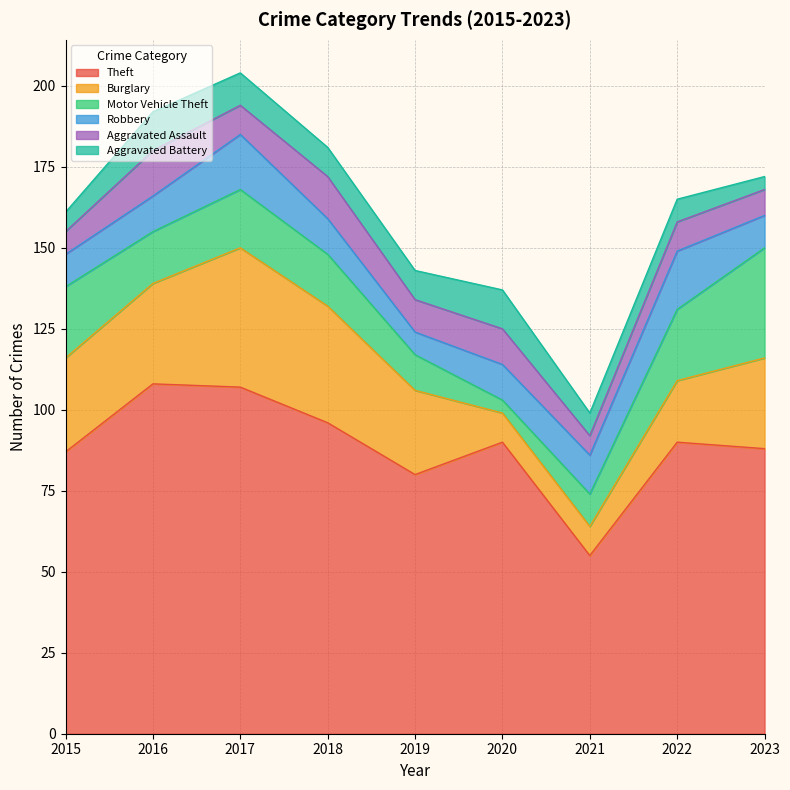

Reading left to right, what are all the values shown in this chart?

Theft: 2015=87	2016=108	2017=107	2018=96	2019=80	2020=90	2021=55	2022=90	2023=88
Burglary: 2015=29	2016=31	2017=43	2018=36	2019=26	2020=9	2021=9	2022=19	2023=28
Motor Vehicle Theft: 2015=22	2016=16	2017=18	2018=16	2019=11	2020=4	2021=10	2022=22	2023=34
Robbery: 2015=10	2016=11	2017=17	2018=11	2019=7	2020=11	2021=12	2022=18	2023=10
Aggravated Assault: 2015=7	2016=14	2017=9	2018=13	2019=10	2020=11	2021=6	2022=9	2023=8
Aggravated Battery: 2015=6	2016=12	2017=10	2018=9	2019=9	2020=12	2021=7	2022=7	2023=4